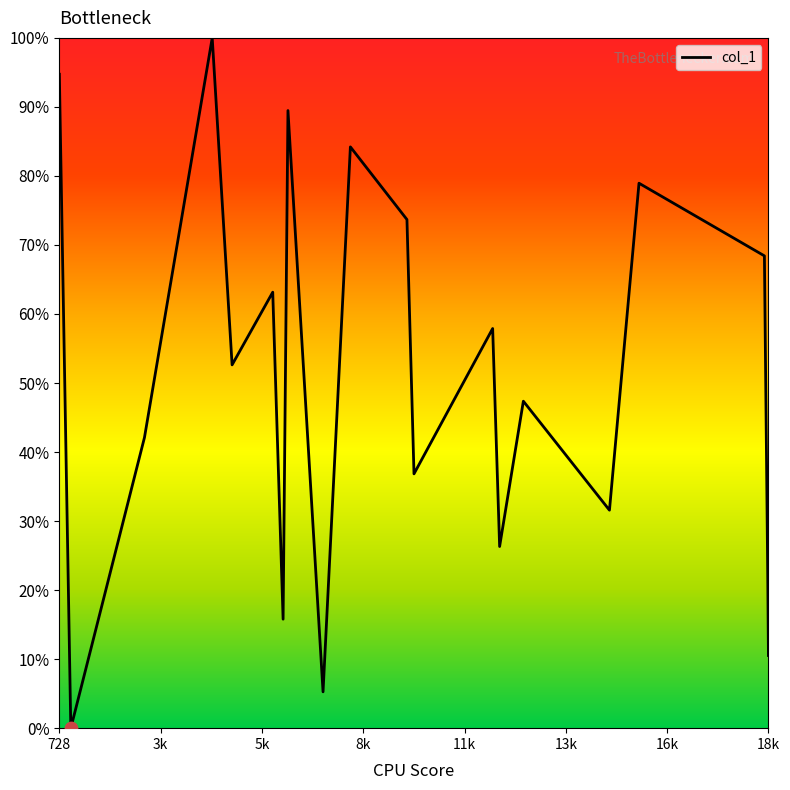

What is the greatest value displayed?

100.0